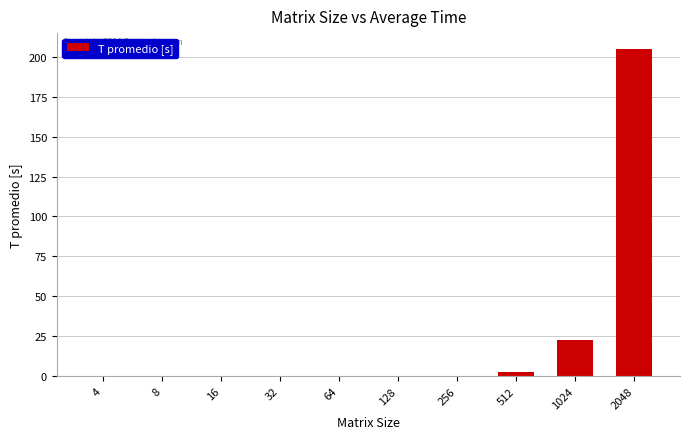

What is the sum of all values?

230.1